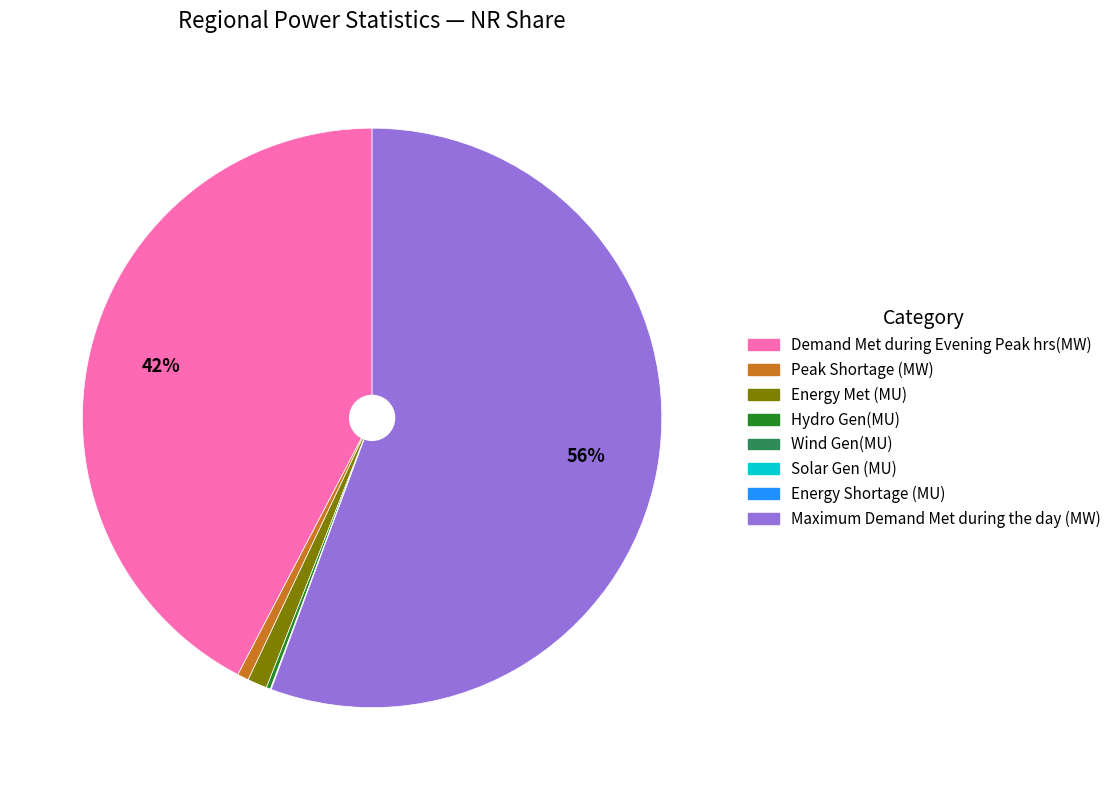

Is the sum of Maximum Demand Met during the day (MW) and Demand Met during Evening Peak hrs(MW) greater than half?

Yes